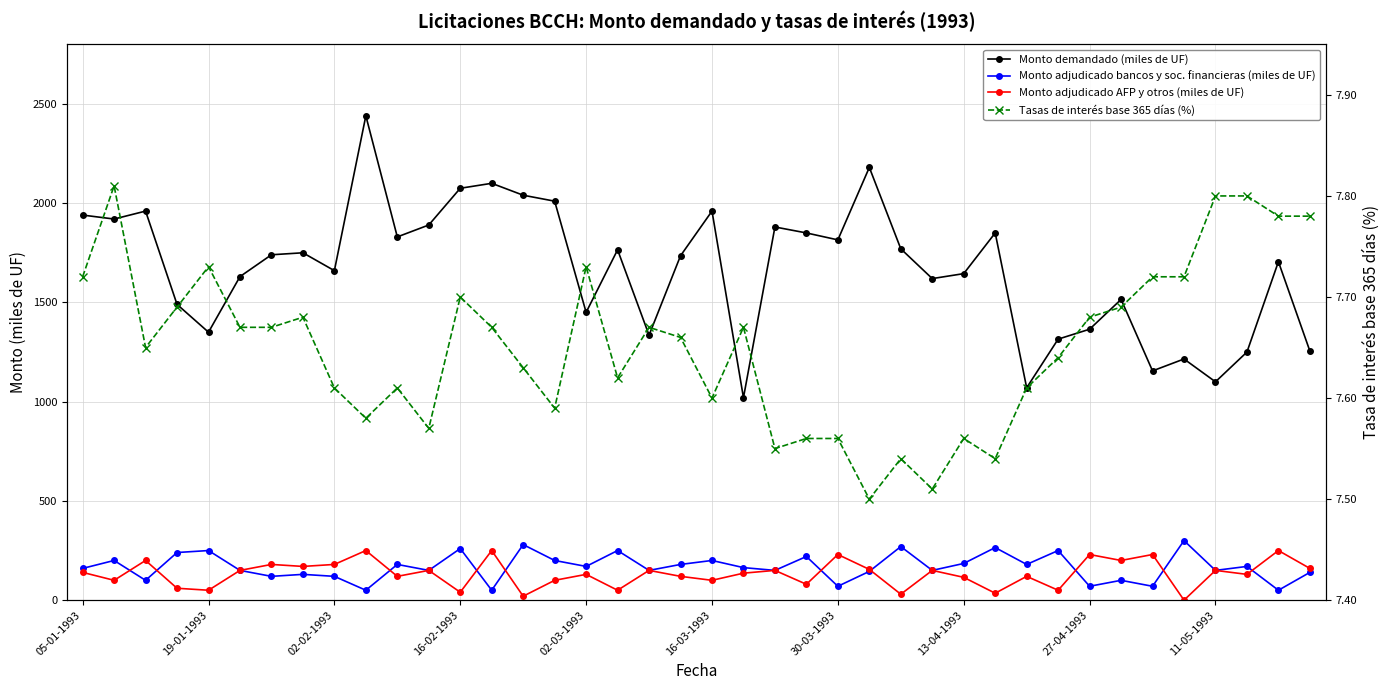

Between which two adjacent categories do Monto adjudicado AFP y otros (miles de UF) and Tasas de interés base 365 días (%) first intersect?

34 and 35